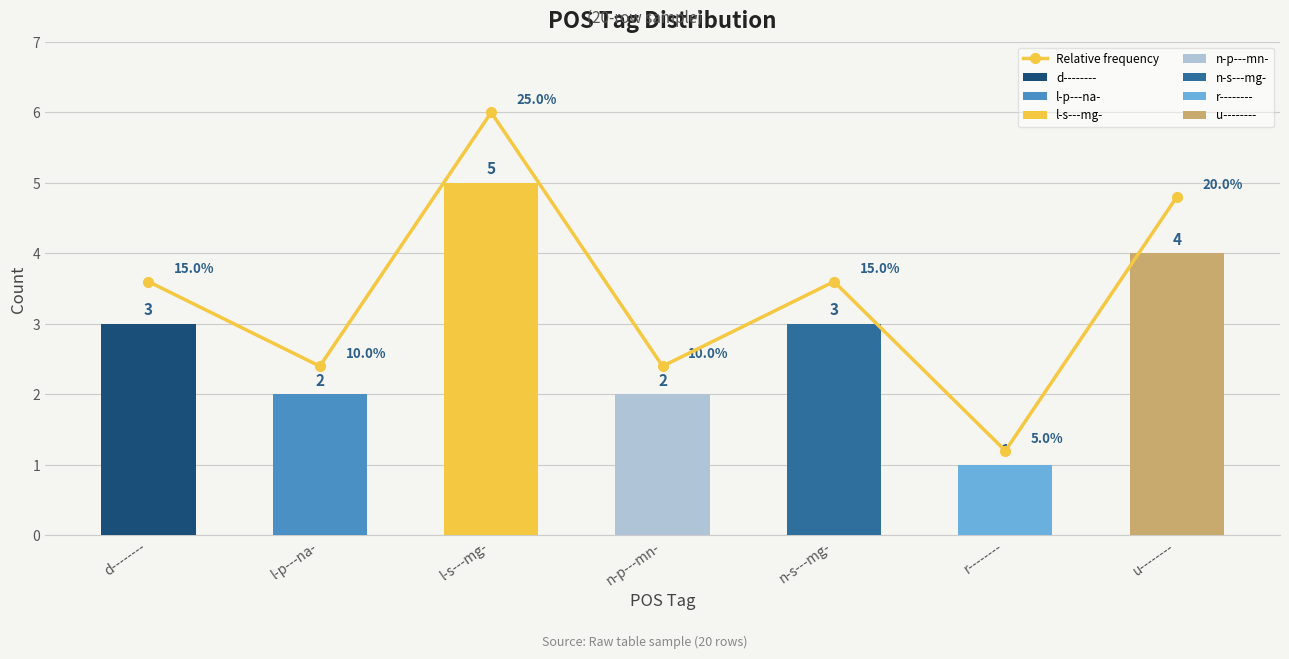

True or false: the data shows 2.2 at n-s---mg-.

False